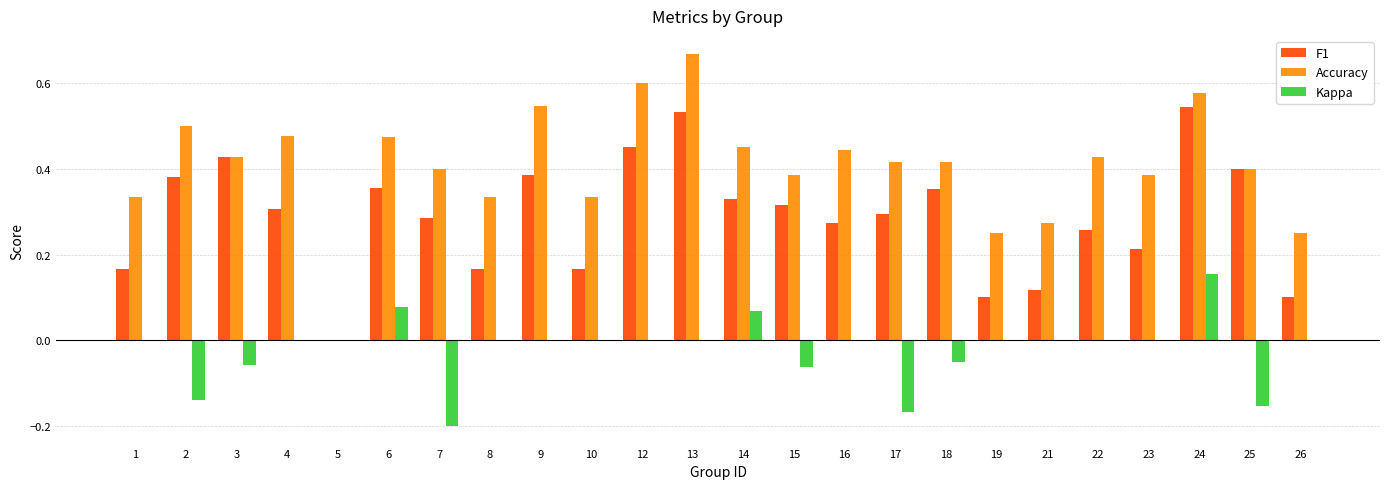

Are the bars grouped side by side (vs. stacked)?

Yes